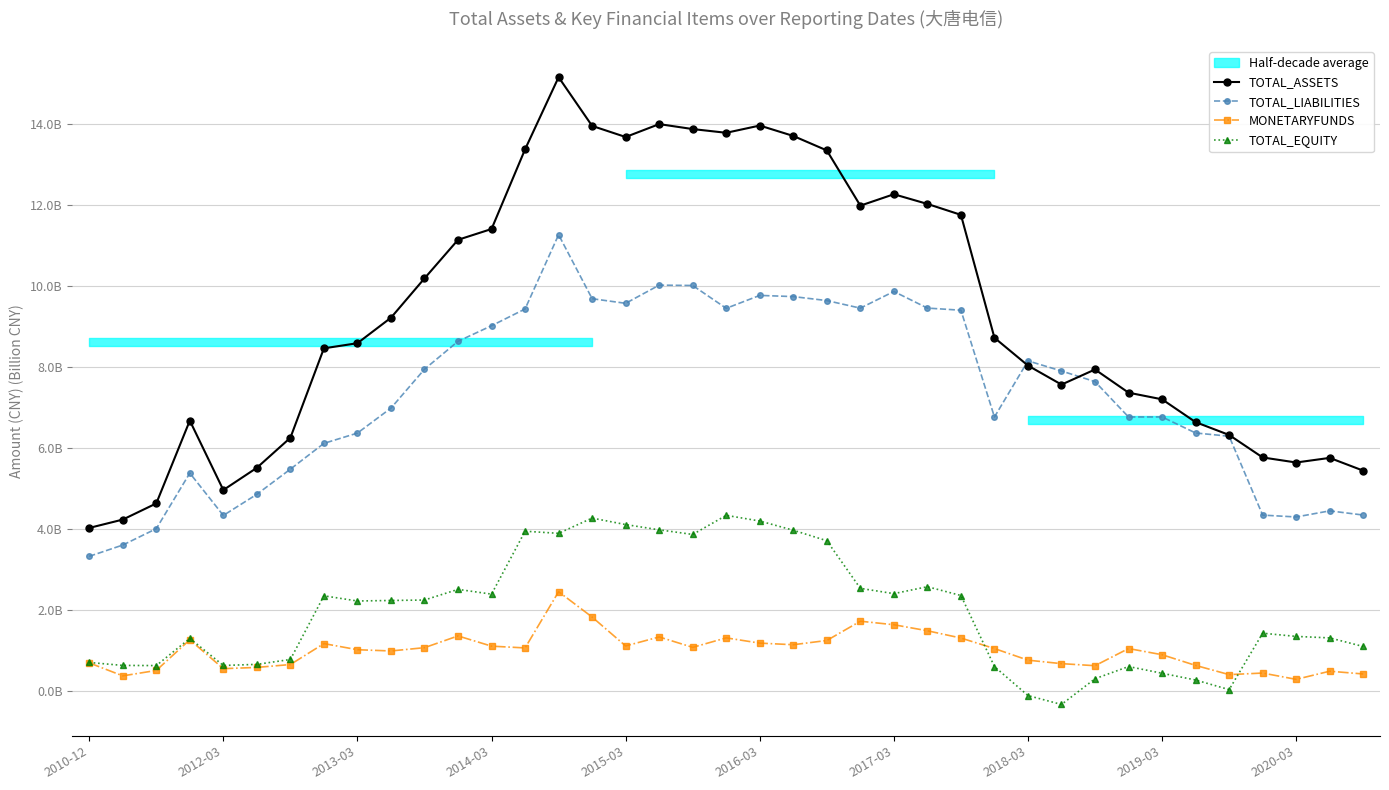

What is the value of the TOTAL_EQUITY point at the 23rd from the left?

3711436917.8